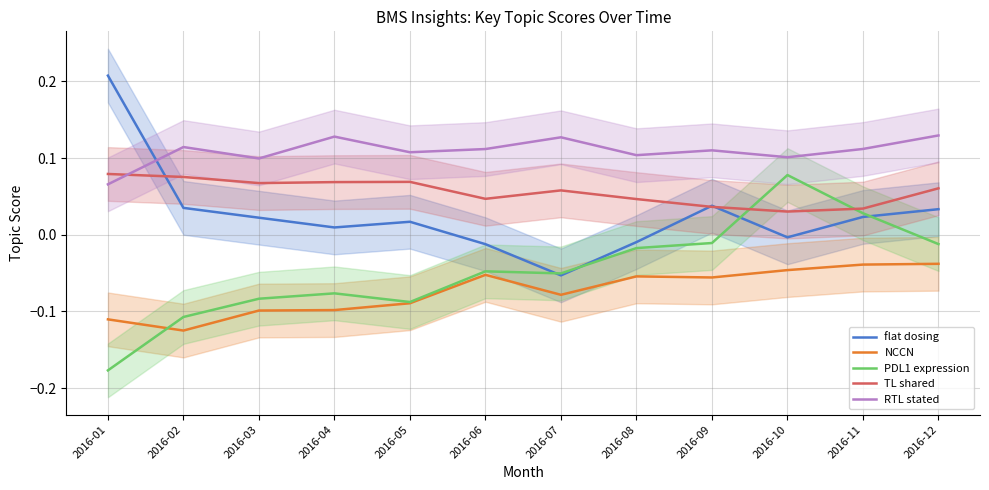

True or false: NCCN has more than 0 points higher than both neighbors.

True